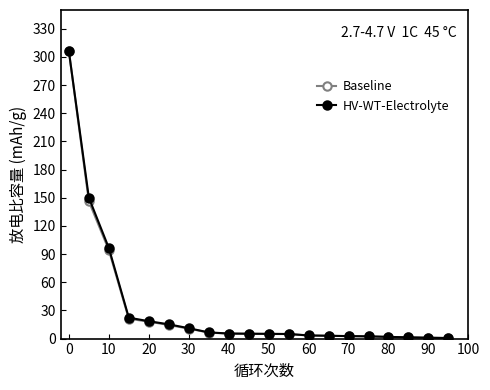

What is the greatest value displayed?

306.1